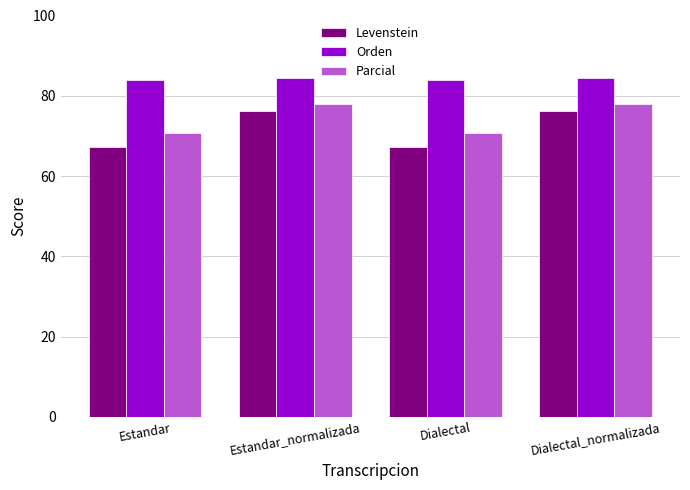

What is the highest value of the Levenstein series?

76.2